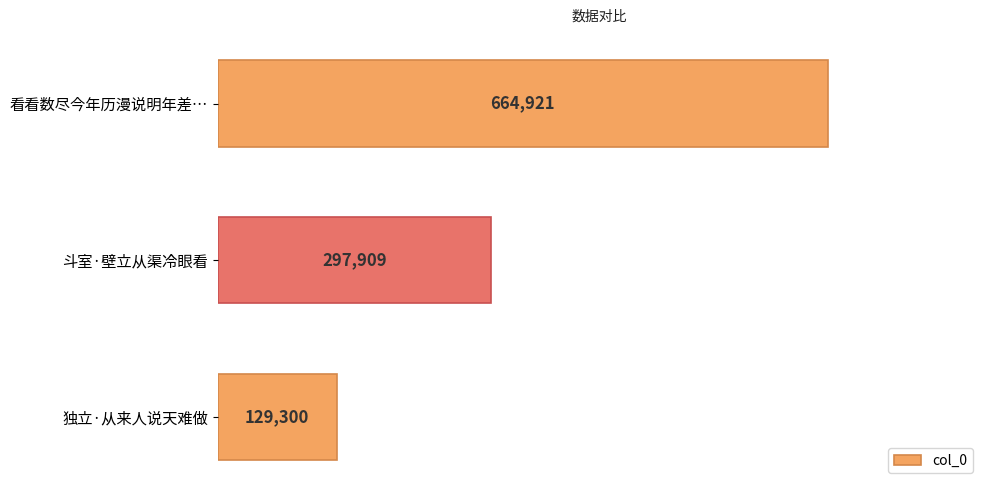

Is it true that the value at 独立·从来人说天难做 is 48889?

False